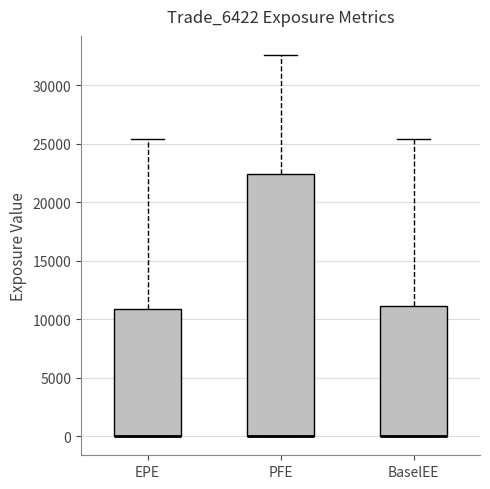

Which box is the tallest, from its lower edge to its upper edge?

PFE